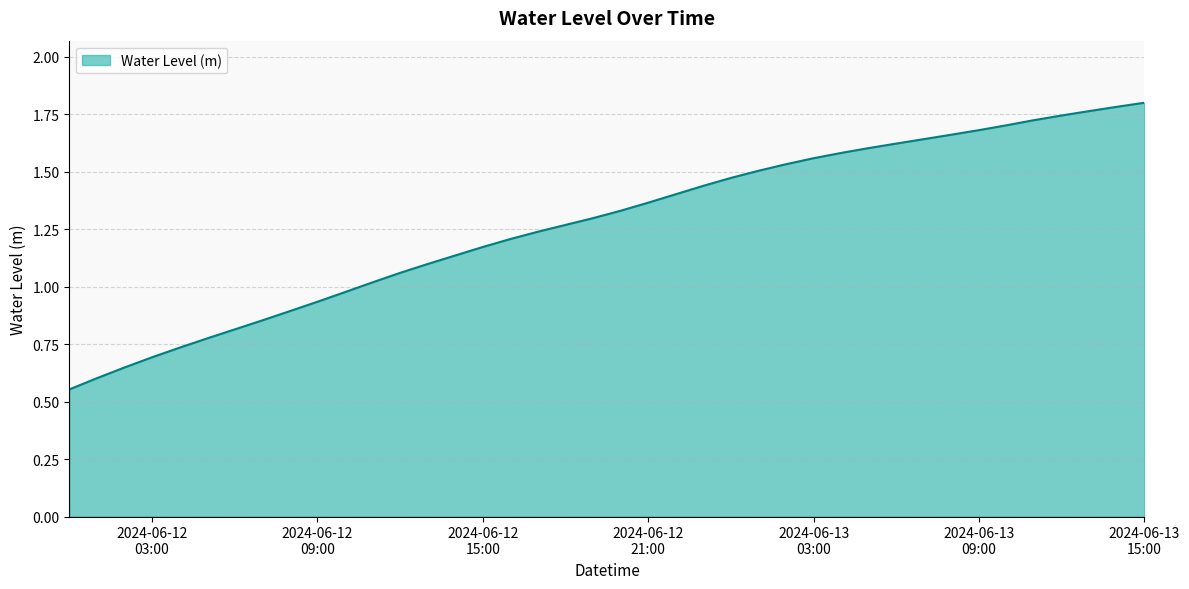

Which category has the lowest value across all series?

2024-06-12 00:00:00